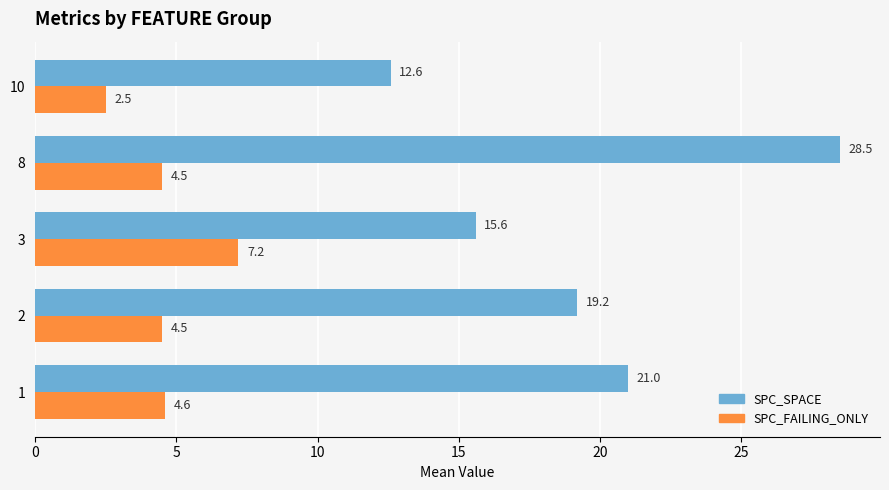

What is the approximate value of SPC_FAILING_ONLY at 8?

4.5